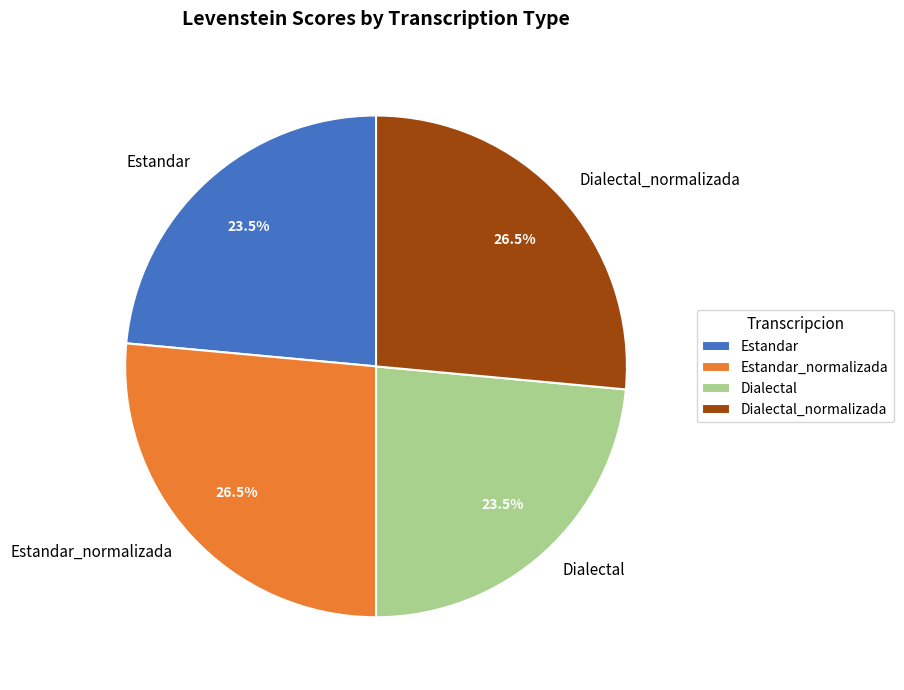

What is the ratio of the value at Estandar to the value at Dialectal_normalizada?

0.9